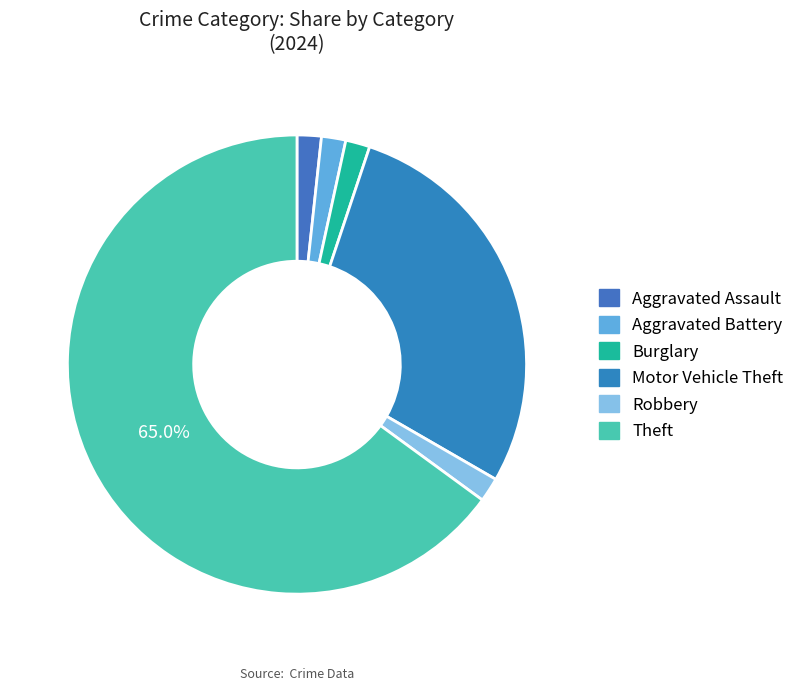

To the nearest percent, what portion does Motor Vehicle Theft represent?

28%